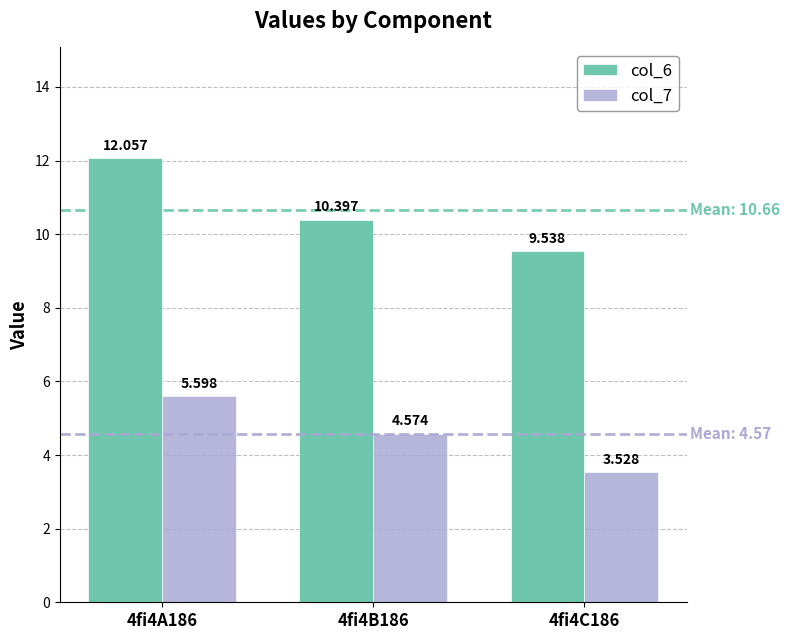

What is the smallest value displayed?

3.5